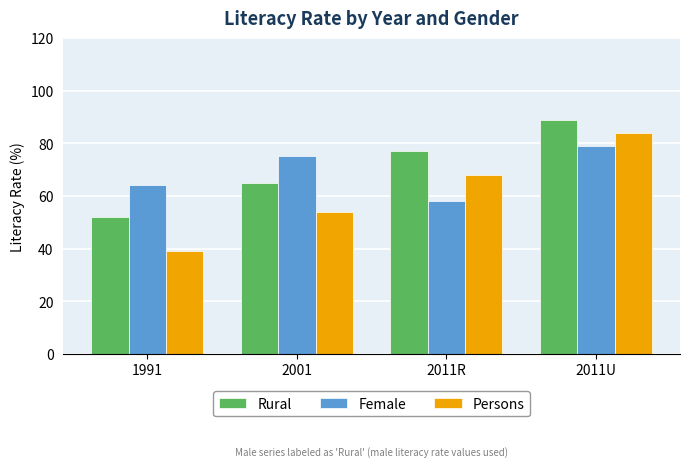

What is the label of the 1st bar from the left?

1991